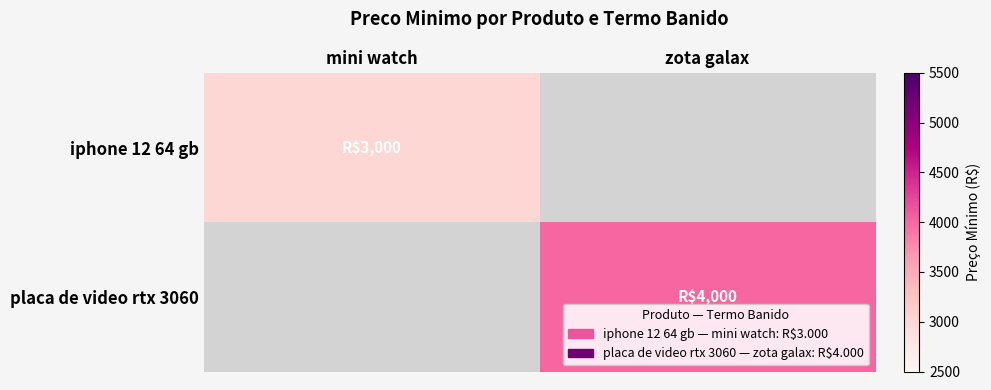

The value of iphone 12 64 gb at mini watch is 4549.7. True or false?

False